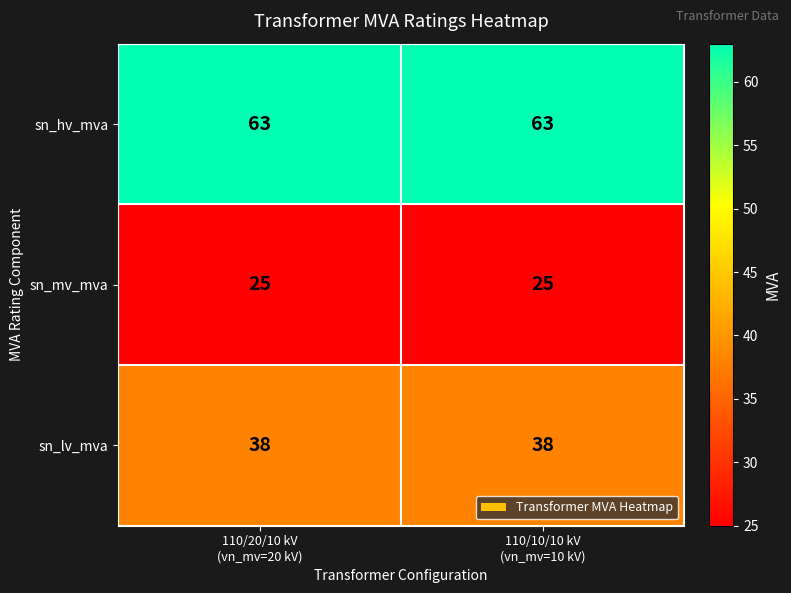

Reading left to right, transcribe all the data shown in this chart.

sn_hv_mva: 63	63
sn_mv_mva: 25	25
sn_lv_mva: 38	38